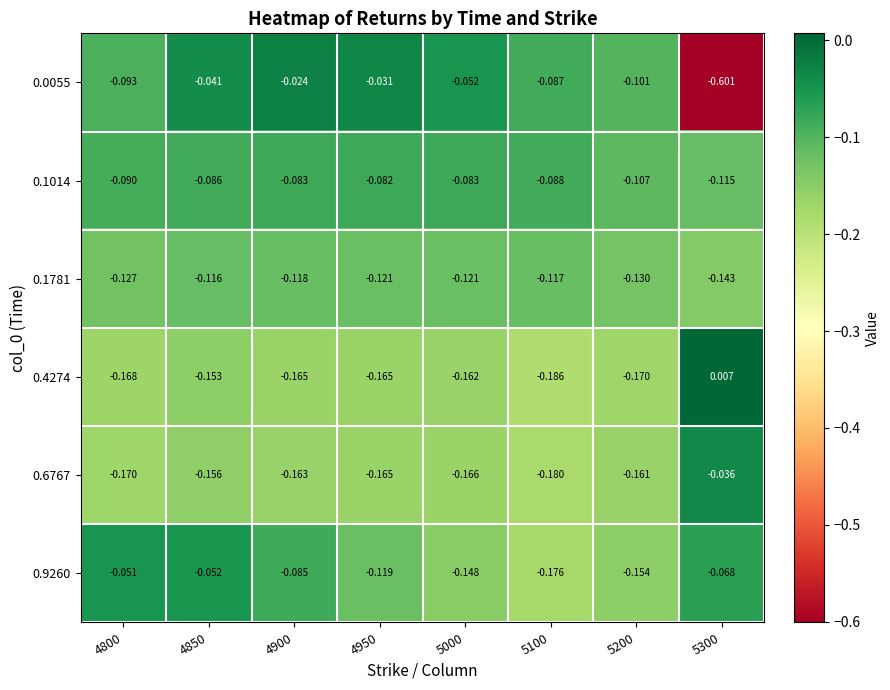

Is the value of 0.1781 at 4850 greater than the value of 0.1014 at 5300?

No